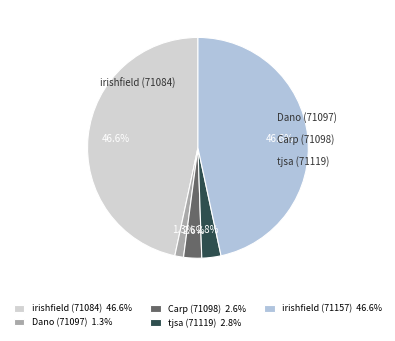

What percentage is the tjsa (71119) slice, to the nearest percent?

3%